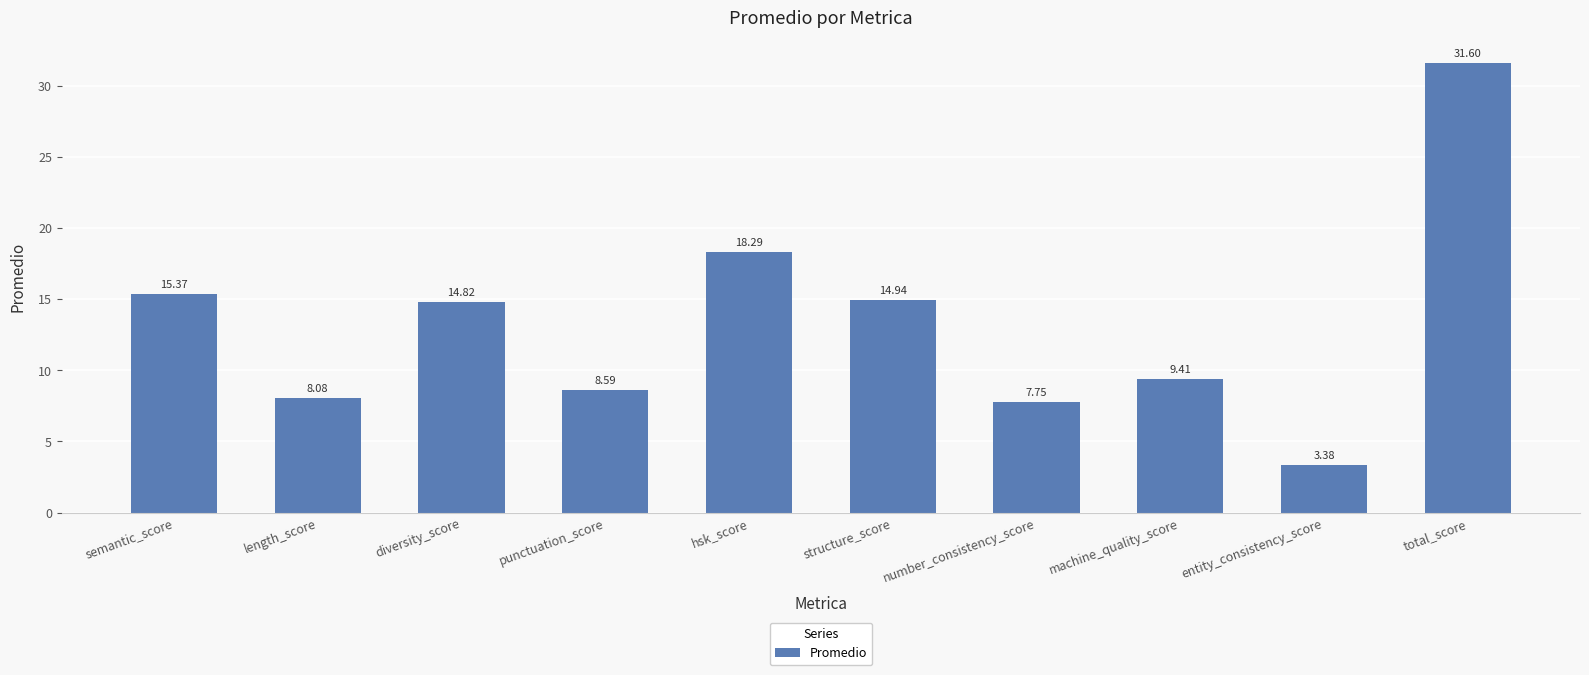

Where is the data nearest to the value 17?

hsk_score